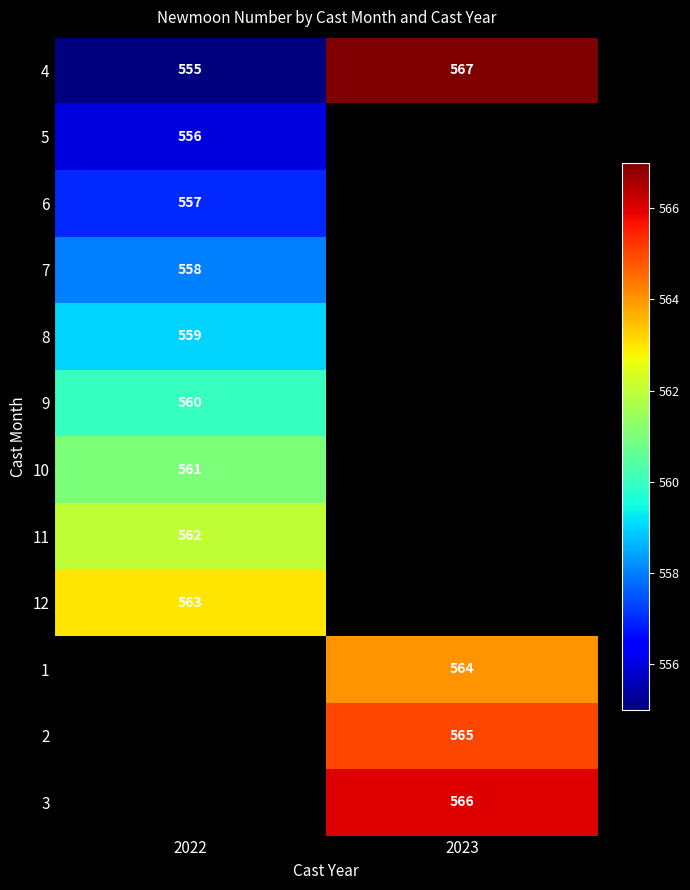

What is the sum of the 4 values at 2022 and 2023?

1122